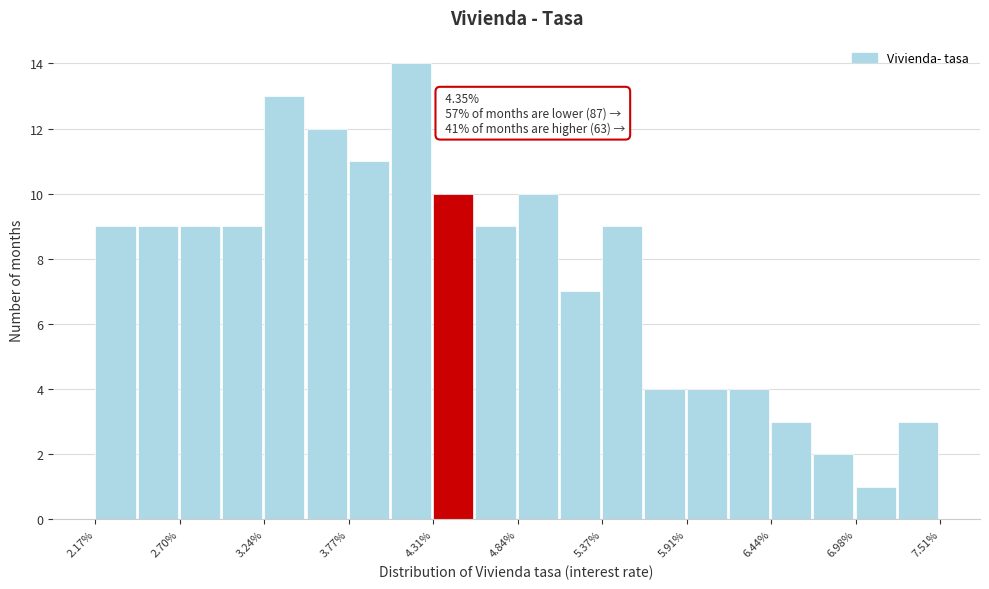

Around what value on the x-axis is the tallest bar? Give the approximate position of its centre, as read against the axis.

4.2